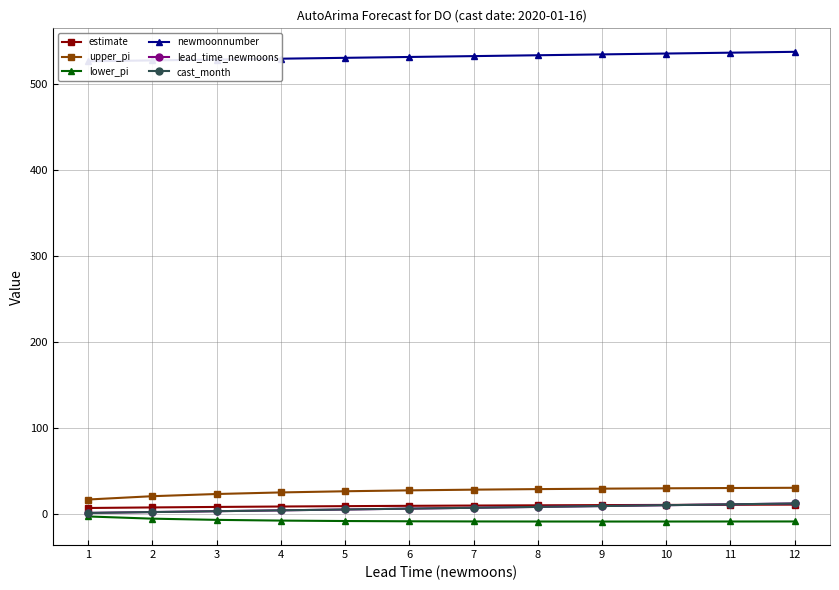

What are all the series names shown in the legend?

estimate, upper_pi, lower_pi, newmoonnumber, lead_time_newmoons, cast_month